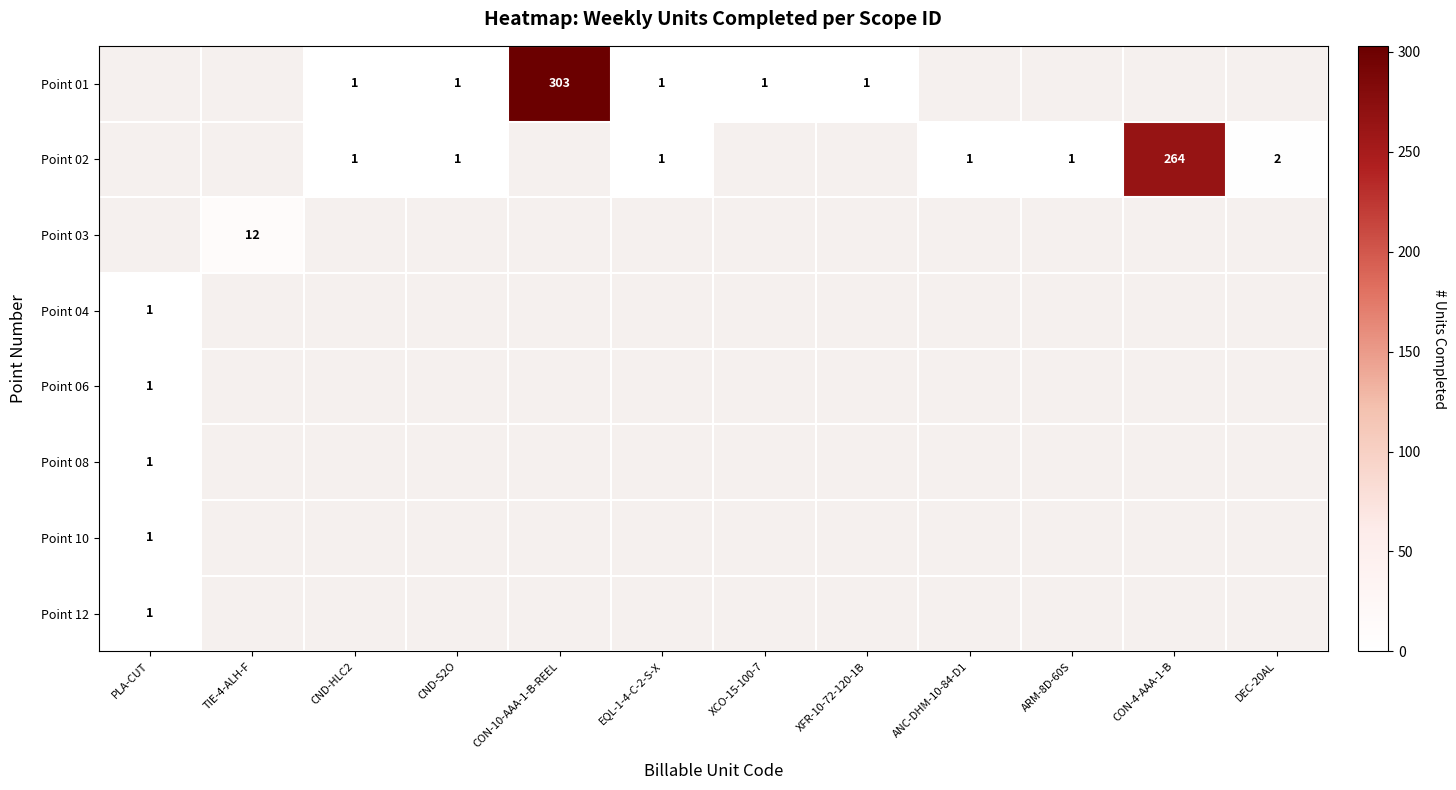

At which category does the chart reach its peak across all series?

CON-10-AAA-1-B-REEL